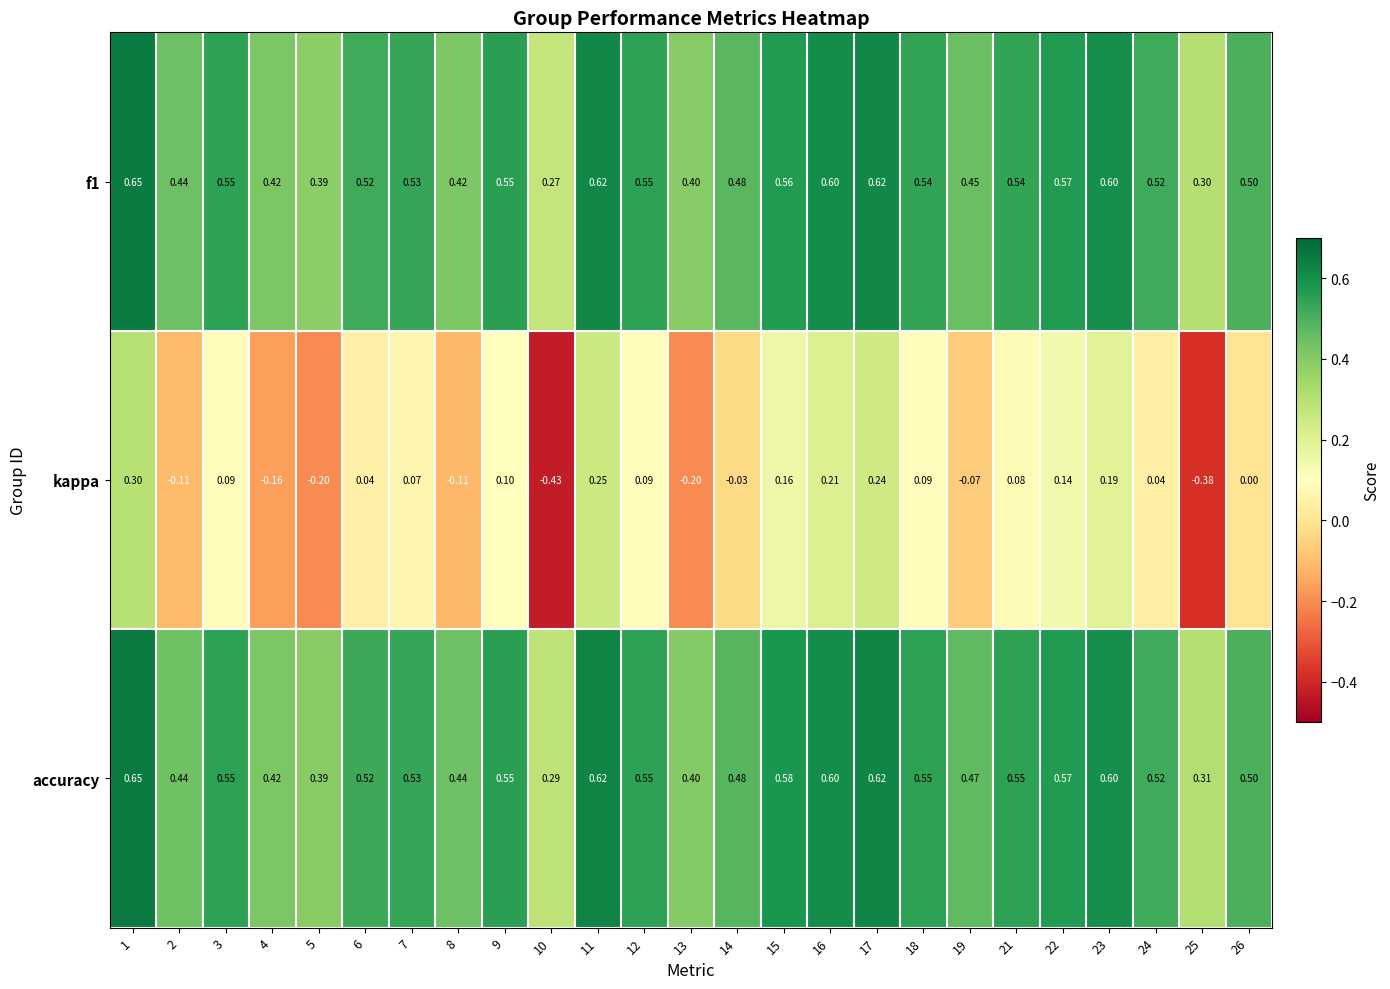

Which series has the widest spread of values?

kappa